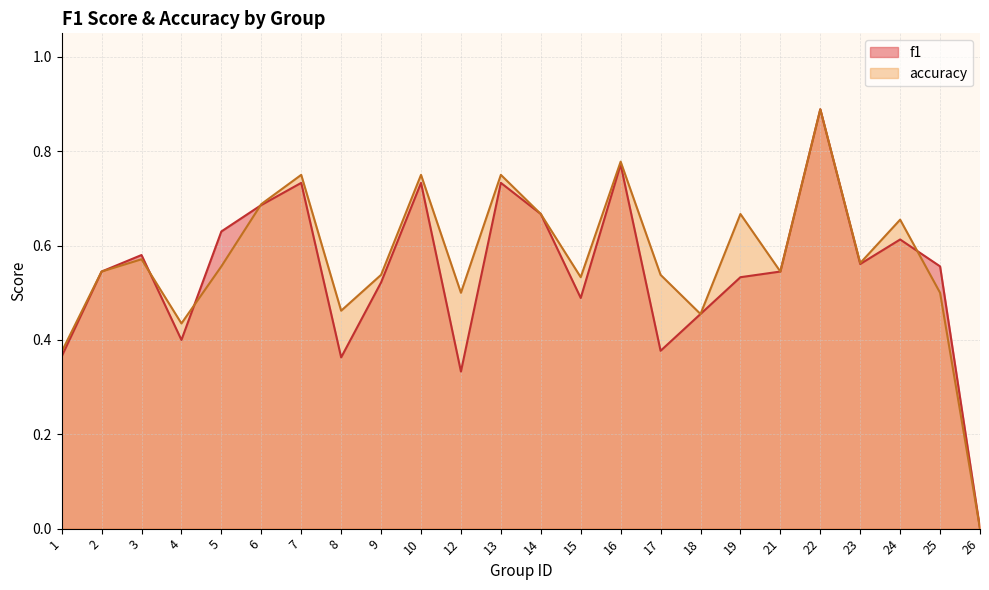

What is the value of the f1 point at the 8th from the left?

0.4